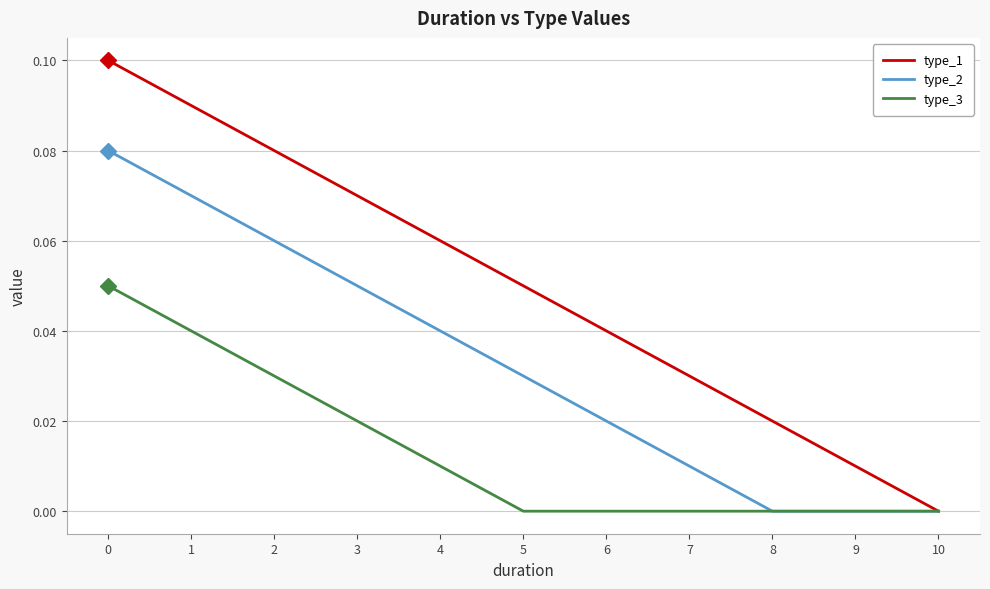

What are all the series names shown in the legend?

type_1, type_2, type_3